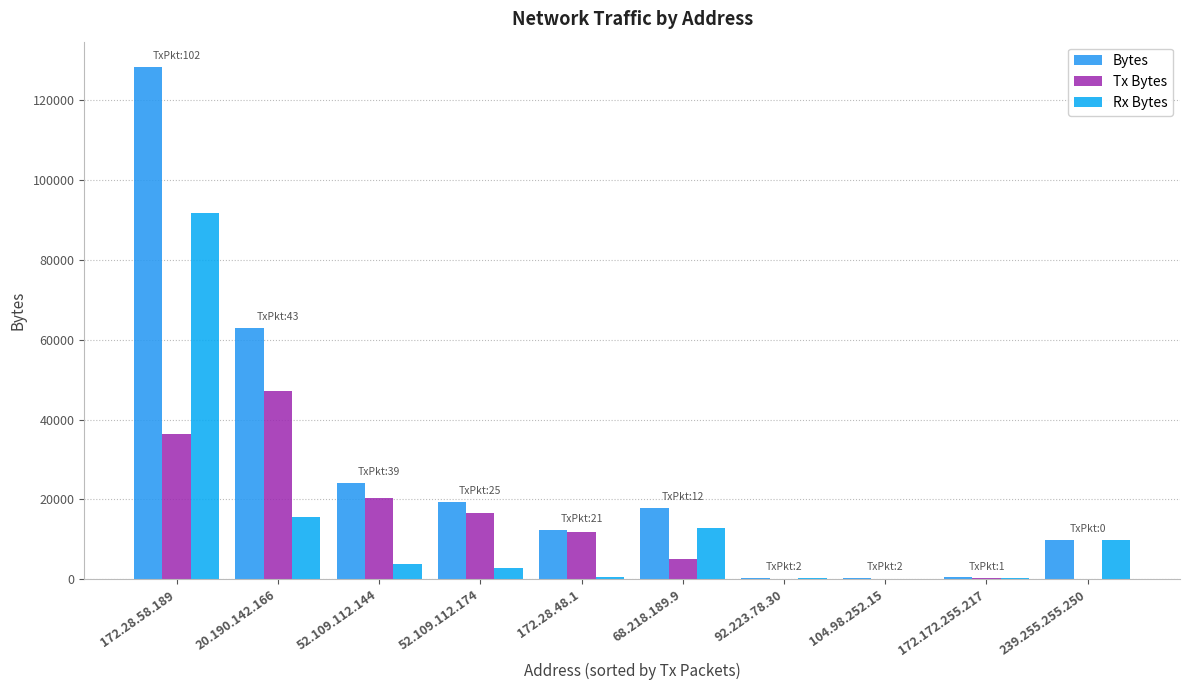

Is it true that Tx Bytes equals 185 at 92.223.78.30?

False